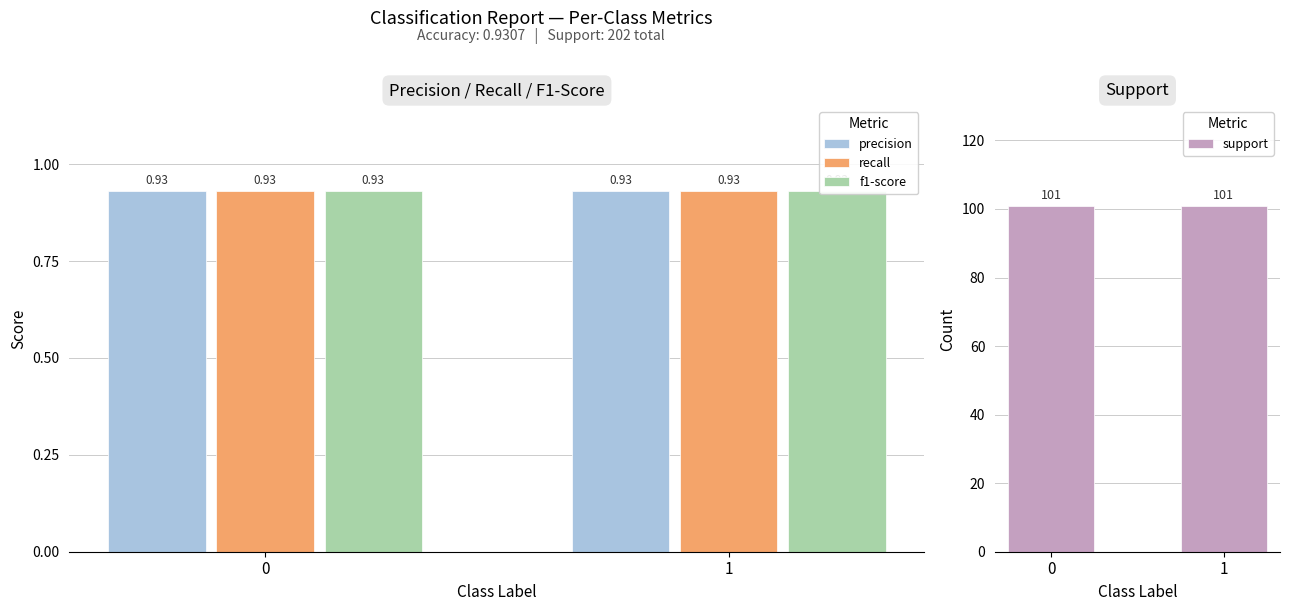

Reading right to left, list all the values displayed in this chart.

precision: 0.9	0.9
recall: 0.9	0.9
f1-score: 0.9	0.9
support: 101.0	101.0